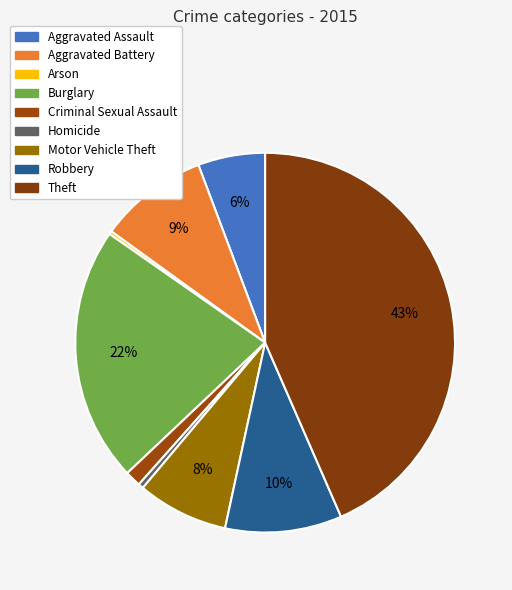

Do Aggravated Battery and Theft together represent more than half of the pie?

Yes